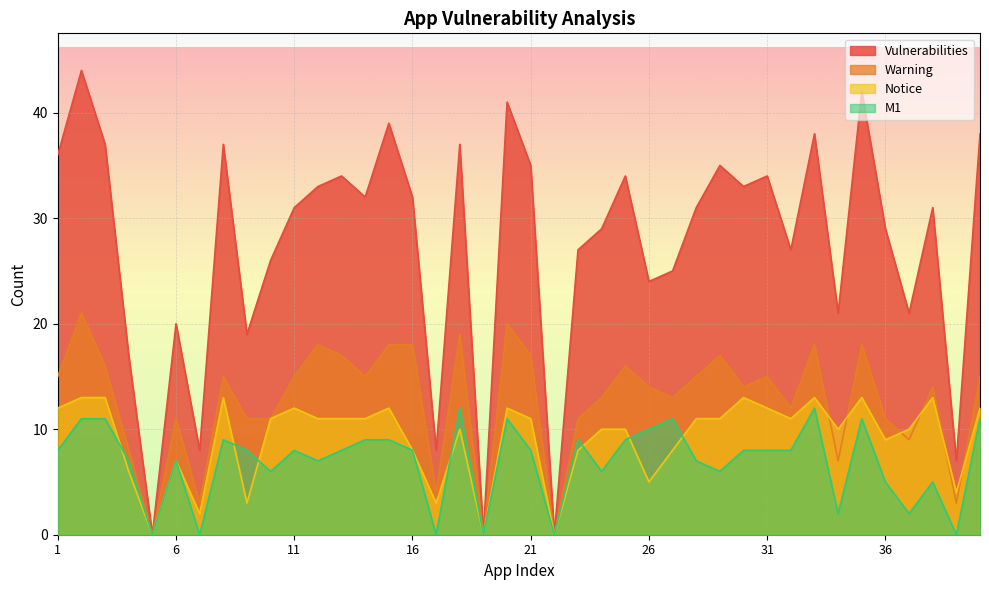

What is the sum of the Warning values at 30 and 36?

25